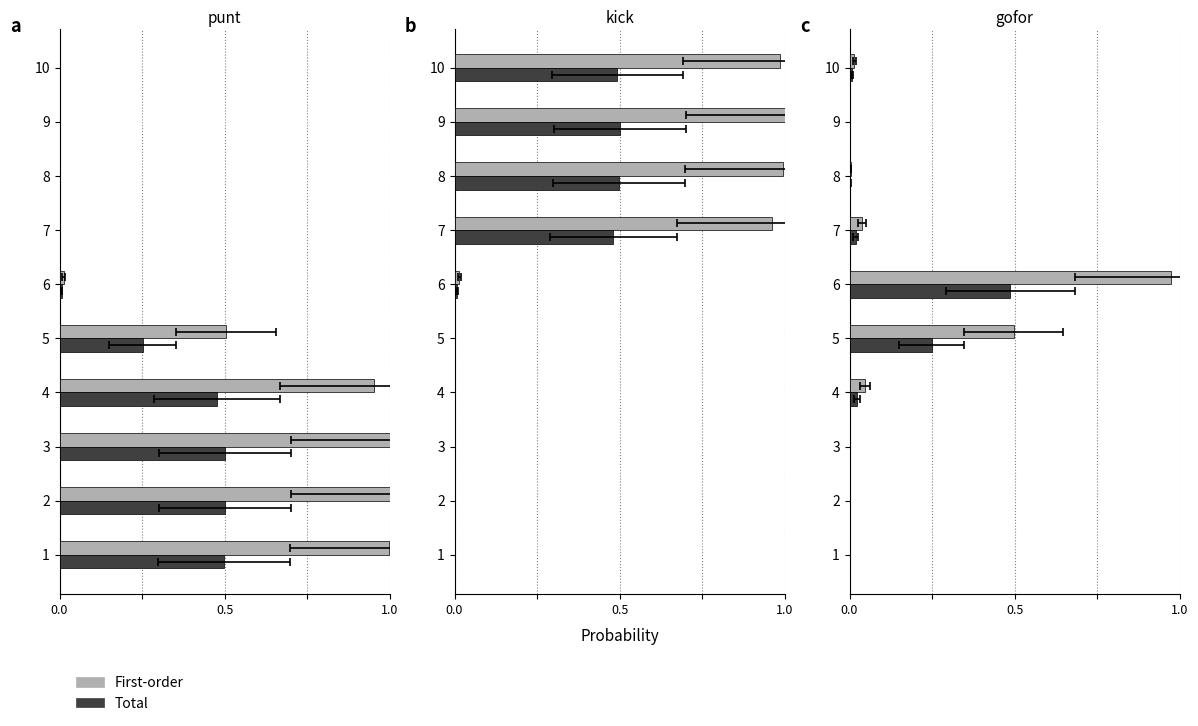

Between 8 and 6, which is larger?

6